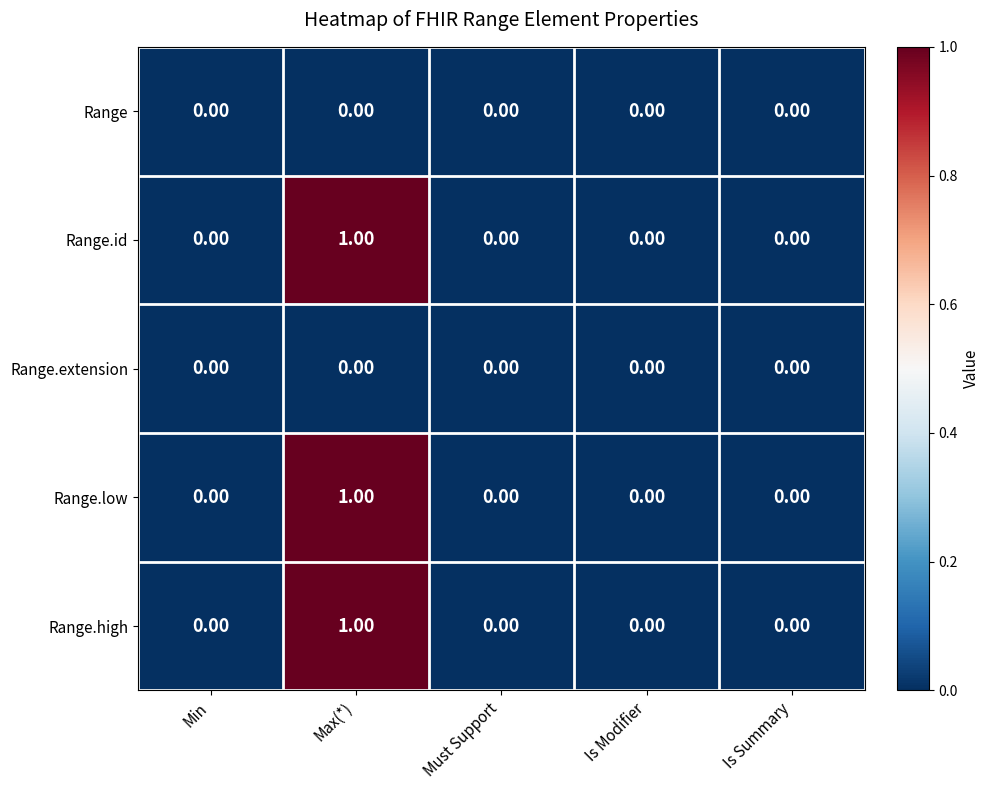

How many positive values does the Range.id series have?

1